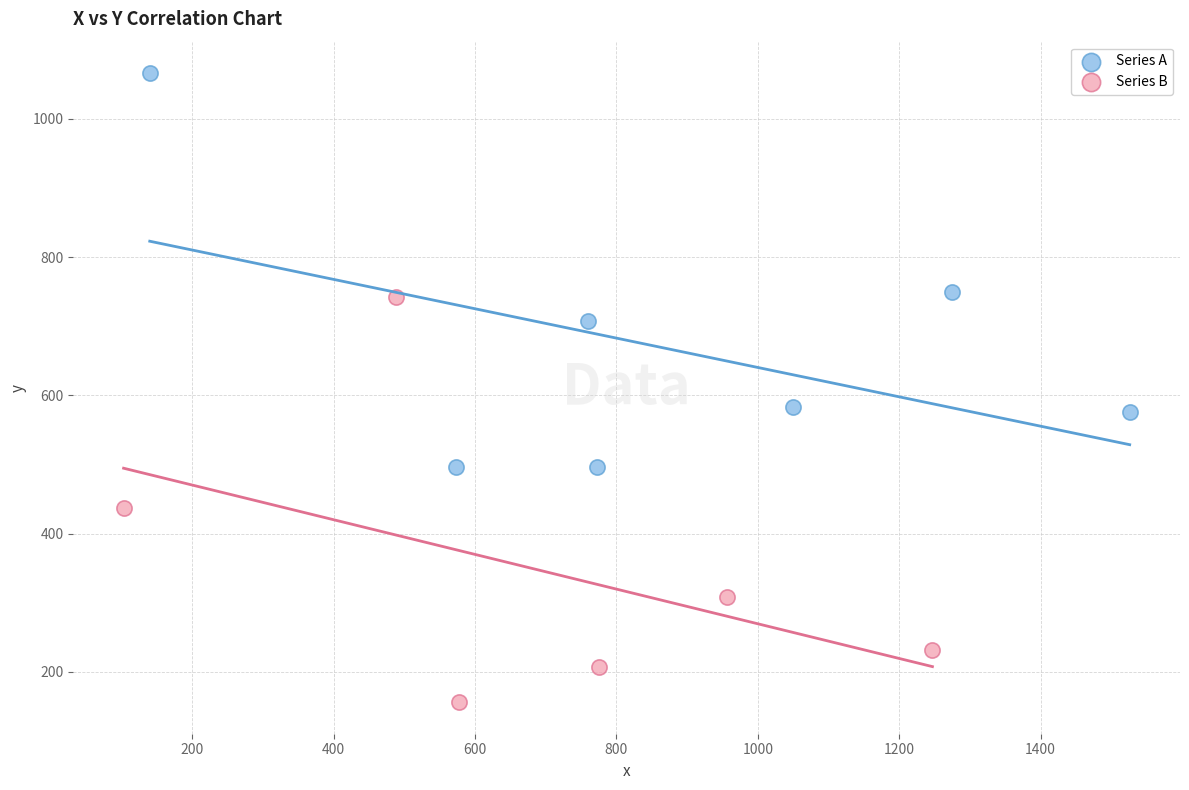

What are all the series names shown in the legend?

Series A, Series B